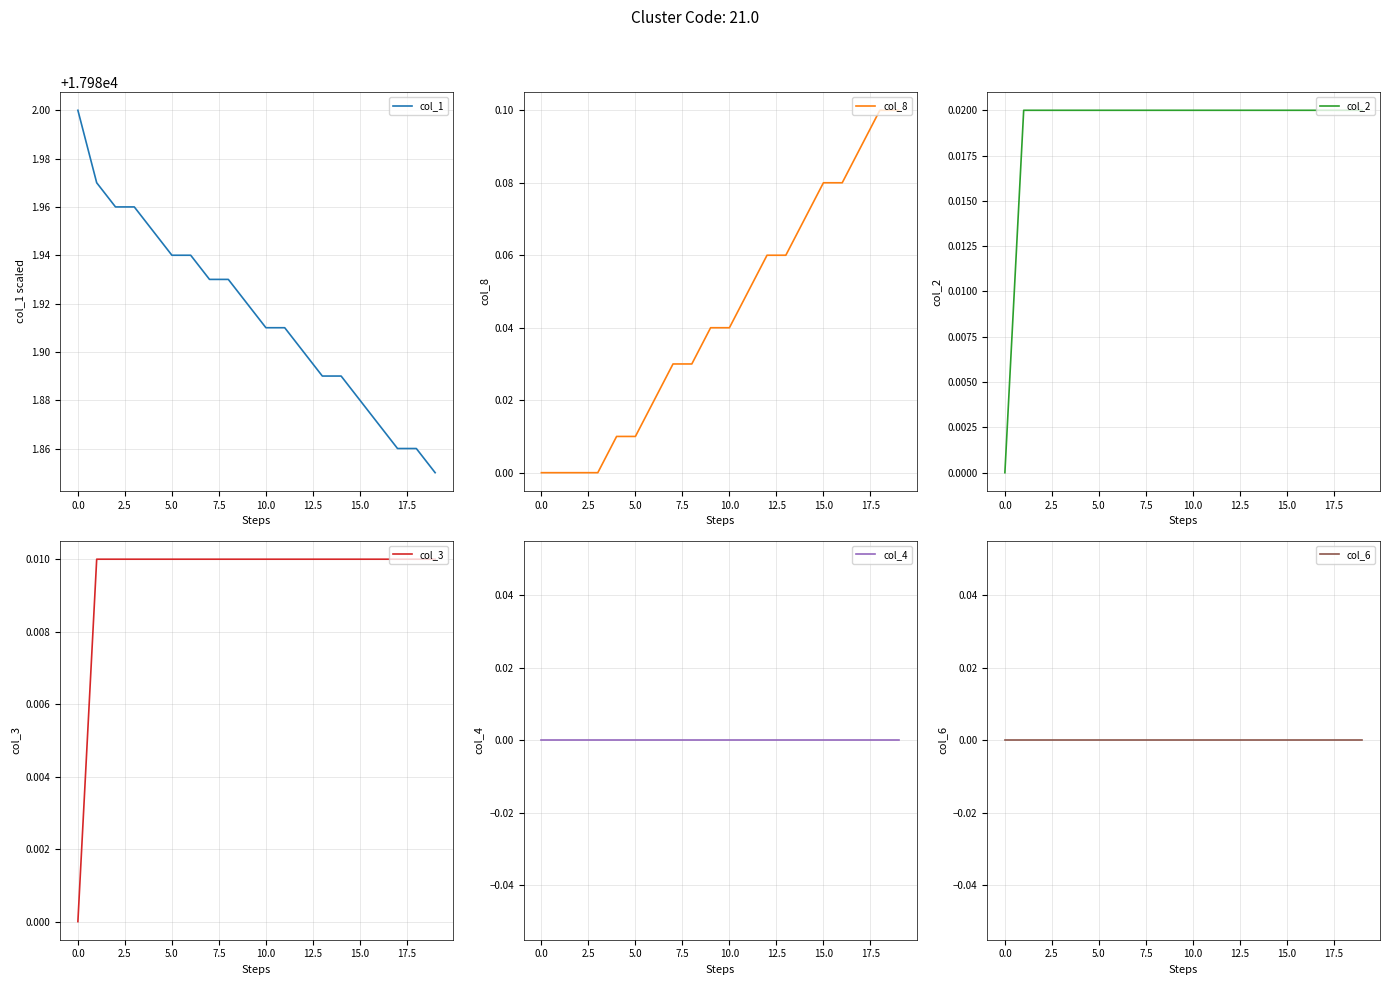

True or false: col_1 and col_4 cross at least once.

False